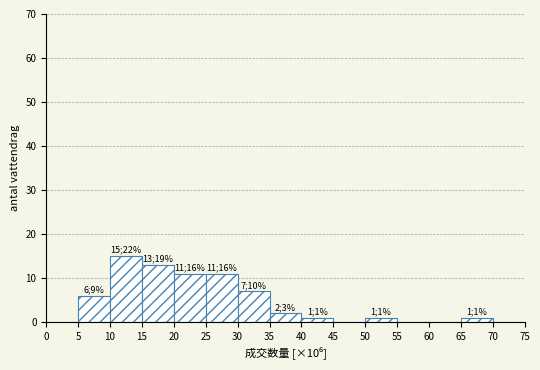

Over which range of the x-axis is the bar tallest?

10 to 15